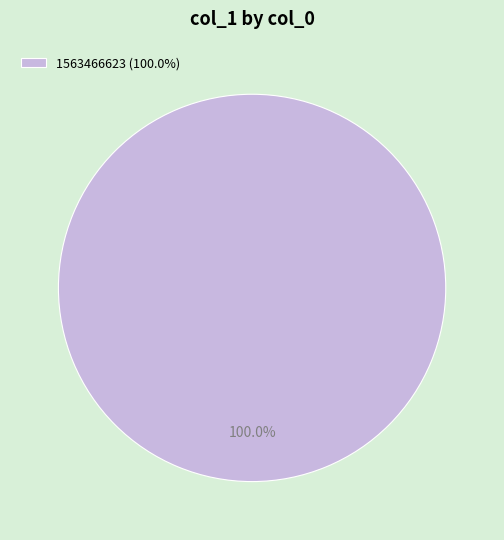

Which category accounts for the majority?

1563466623 (100.0%)